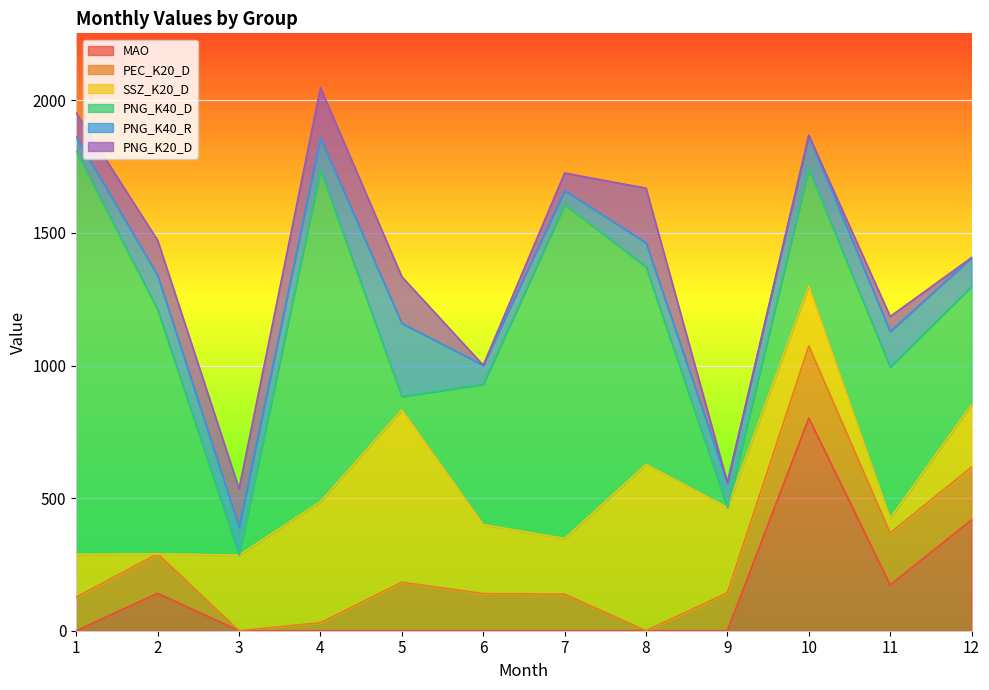

List the series in order of their peak value, highest first.

PNG_K40_D, MAO, SSZ_K20_D, PNG_K40_R, PEC_K20_D, PNG_K20_D